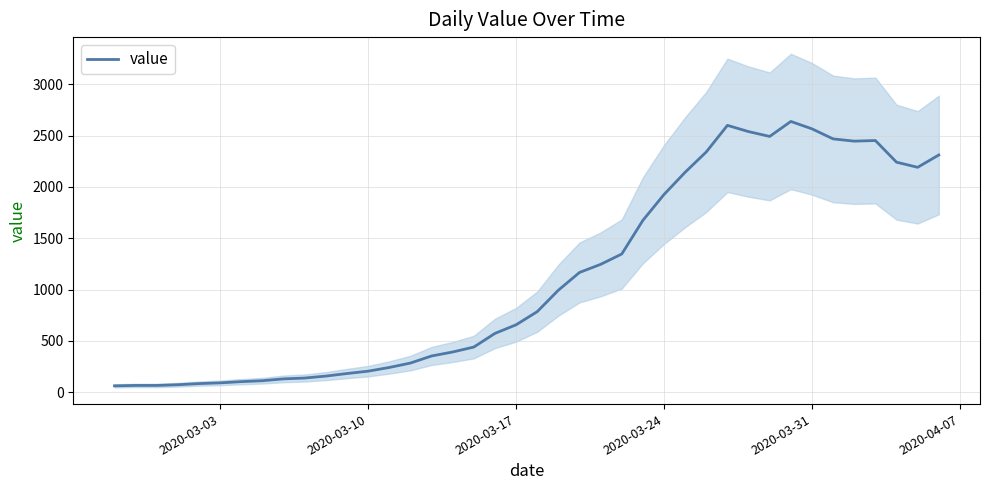

Reading right to left, what are all the values shown in this chart?

2311	2191	2241	2452	2446	2468	2566	2638	2492	2539	2600	2341	2143	1926	1674	1346	1245	1166	993	784	656	572	439	391	352	283	240	204	181	156	137	129	111	102	90	83	72	65	65	61